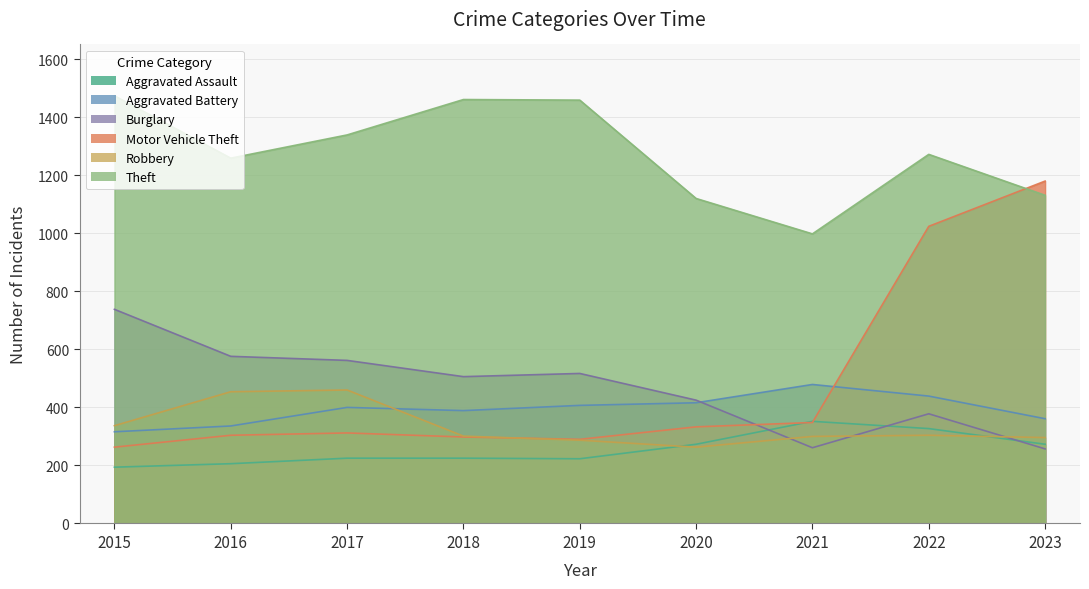

True or false: Theft and Burglary cross at least once.

False